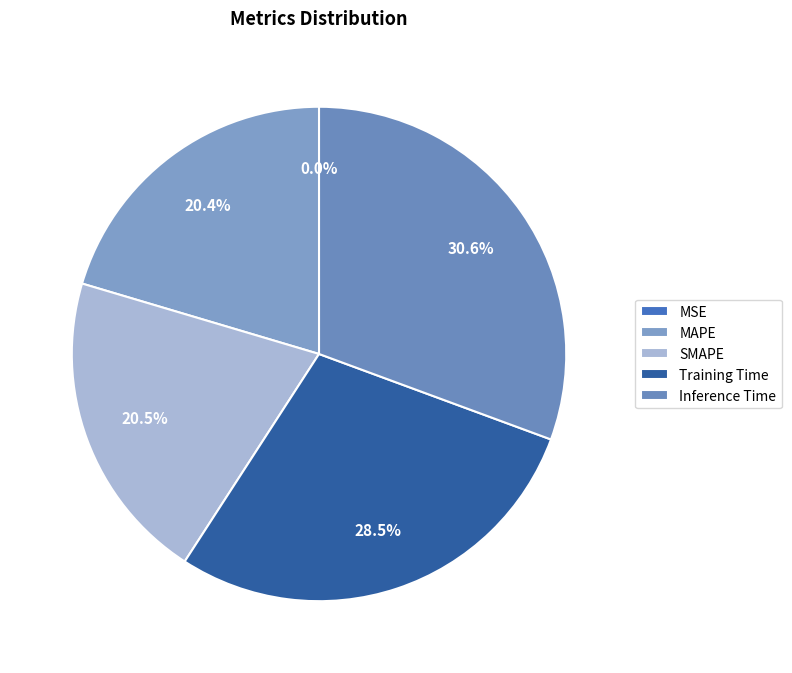

What percentage is NOT represented by Inference Time?

69.4%